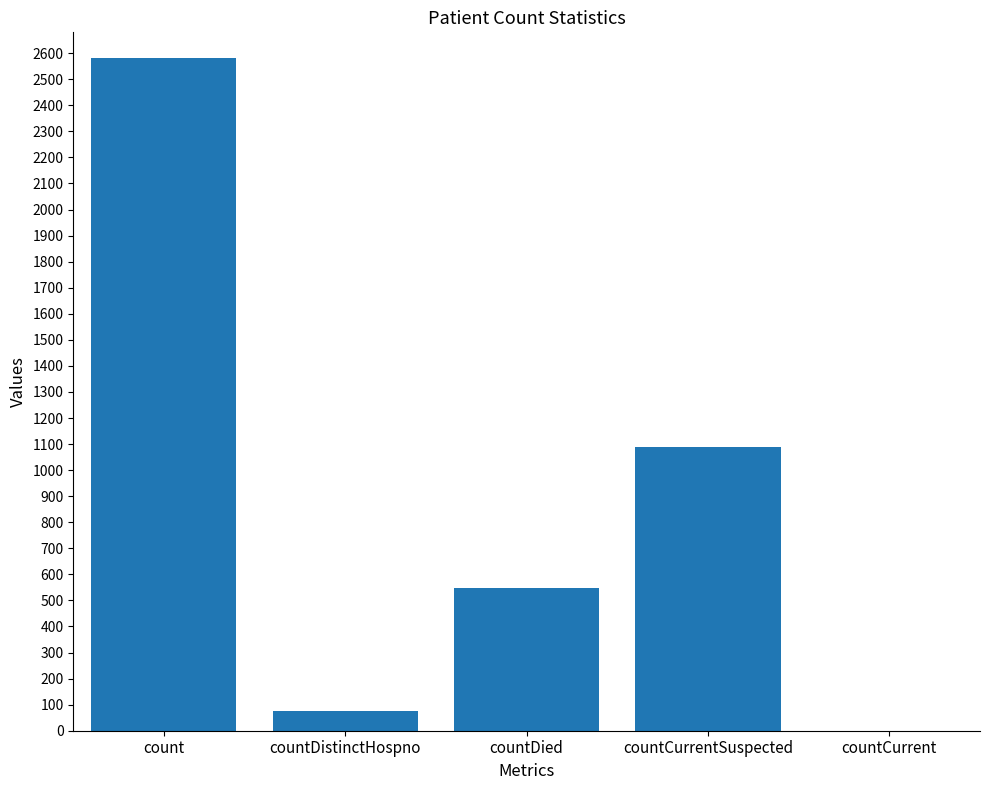

What is the sum of the values at countDistinctHospno and countCurrentSuspected?

1164